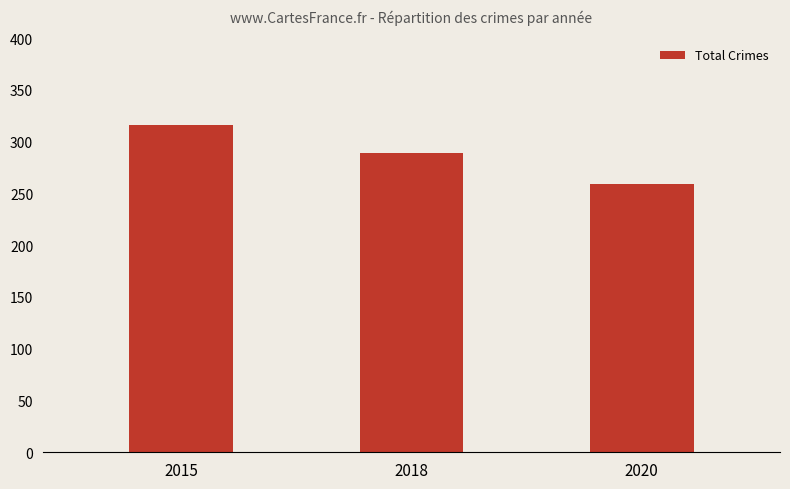

What is the difference between the second highest and minimum values?

30